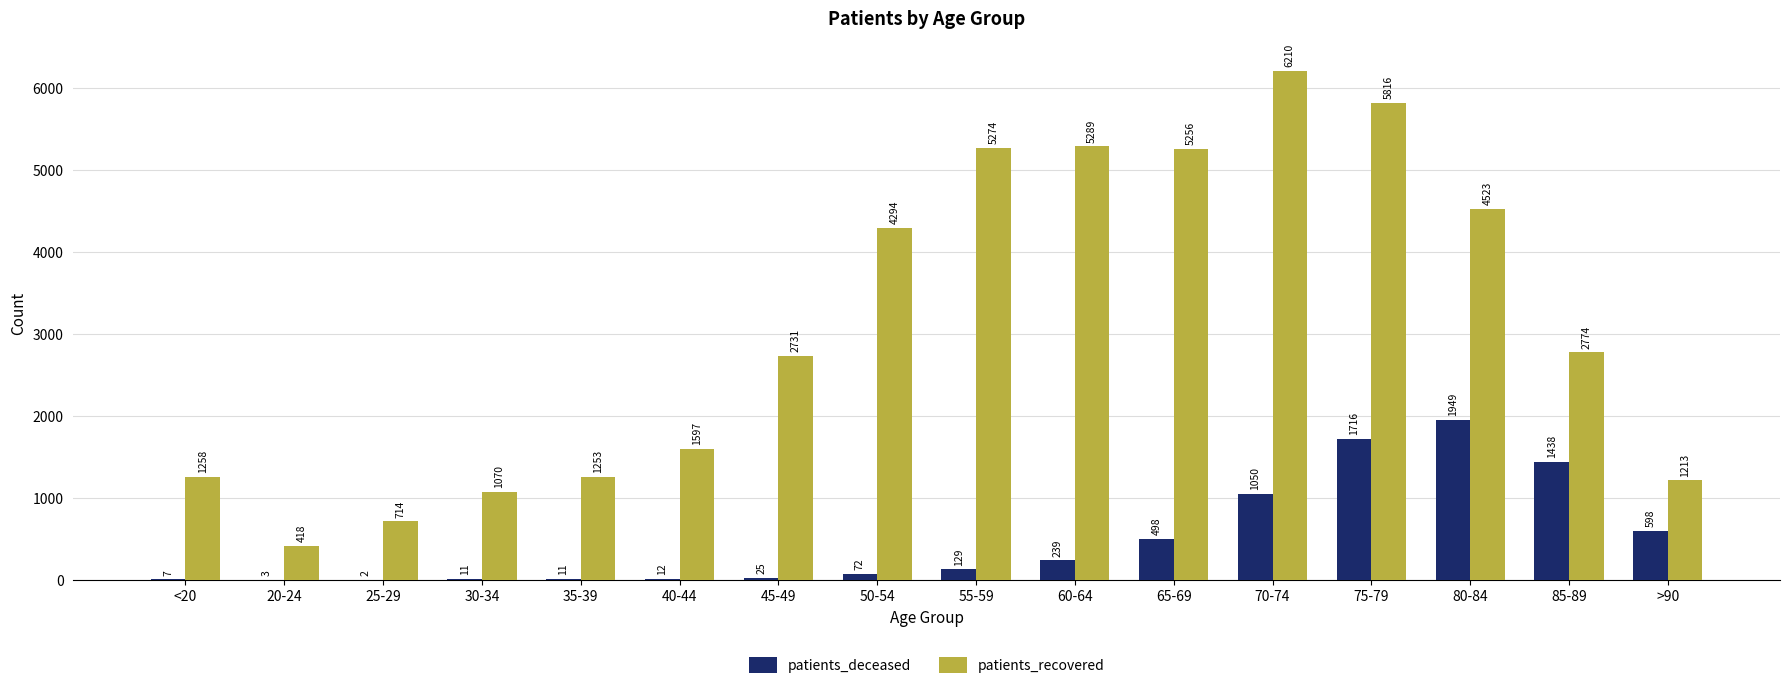

Which series changed the most between <20 and 40-44?

patients_recovered